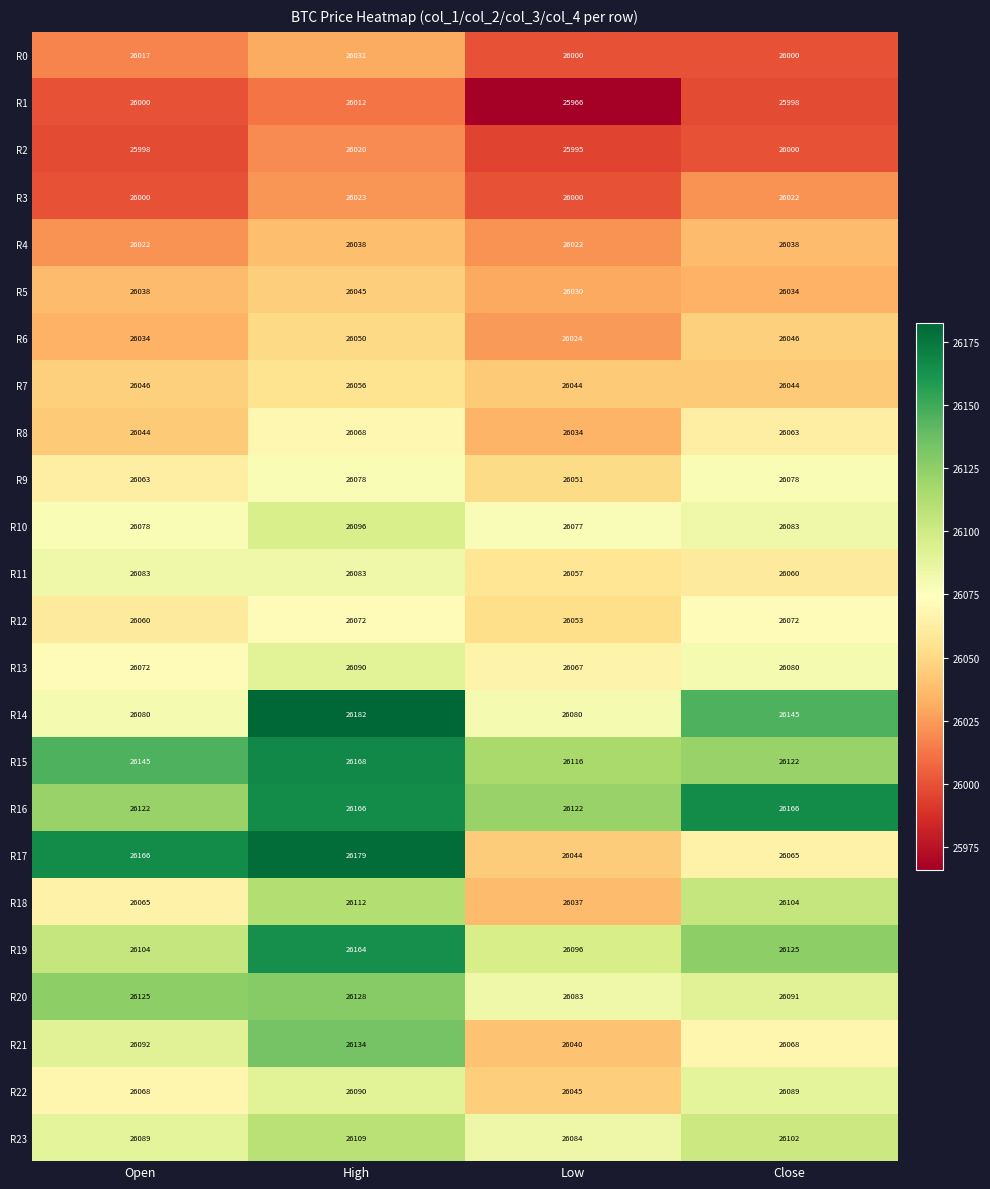

At which category is the sum across all series the highest?

High